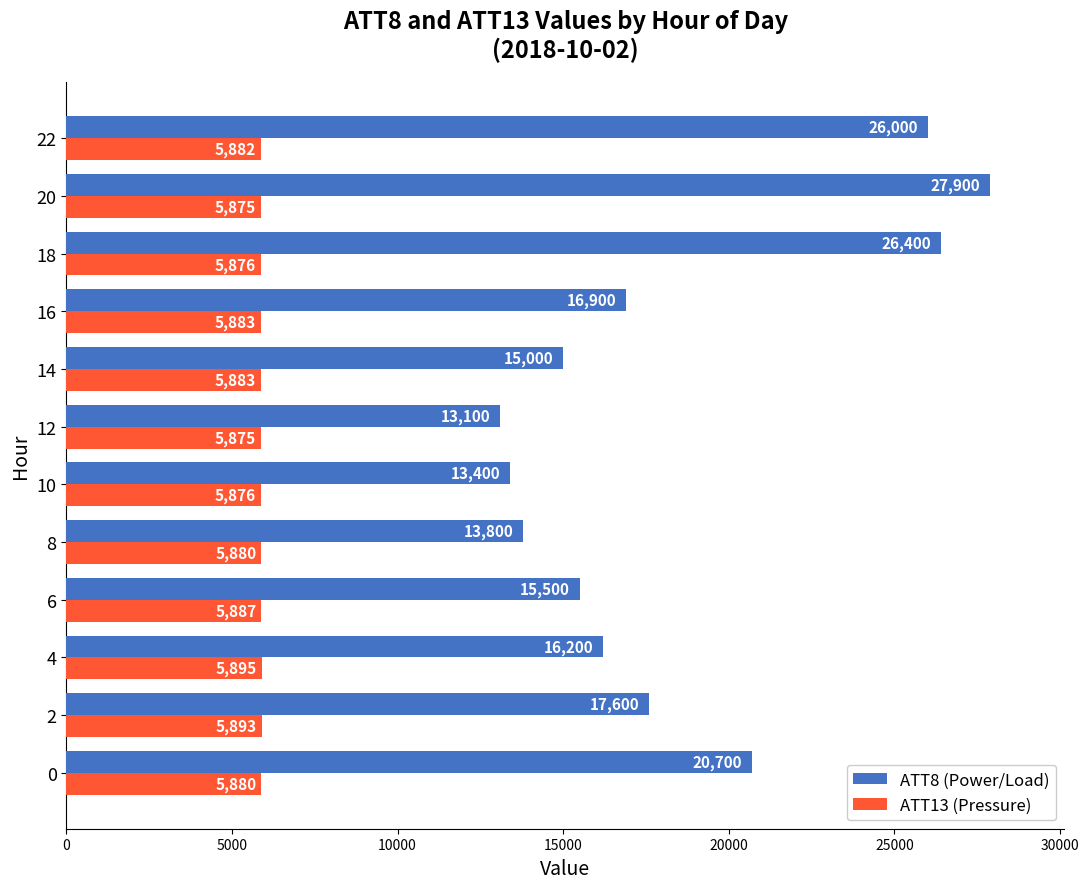

What is the smallest value displayed?

5874.5